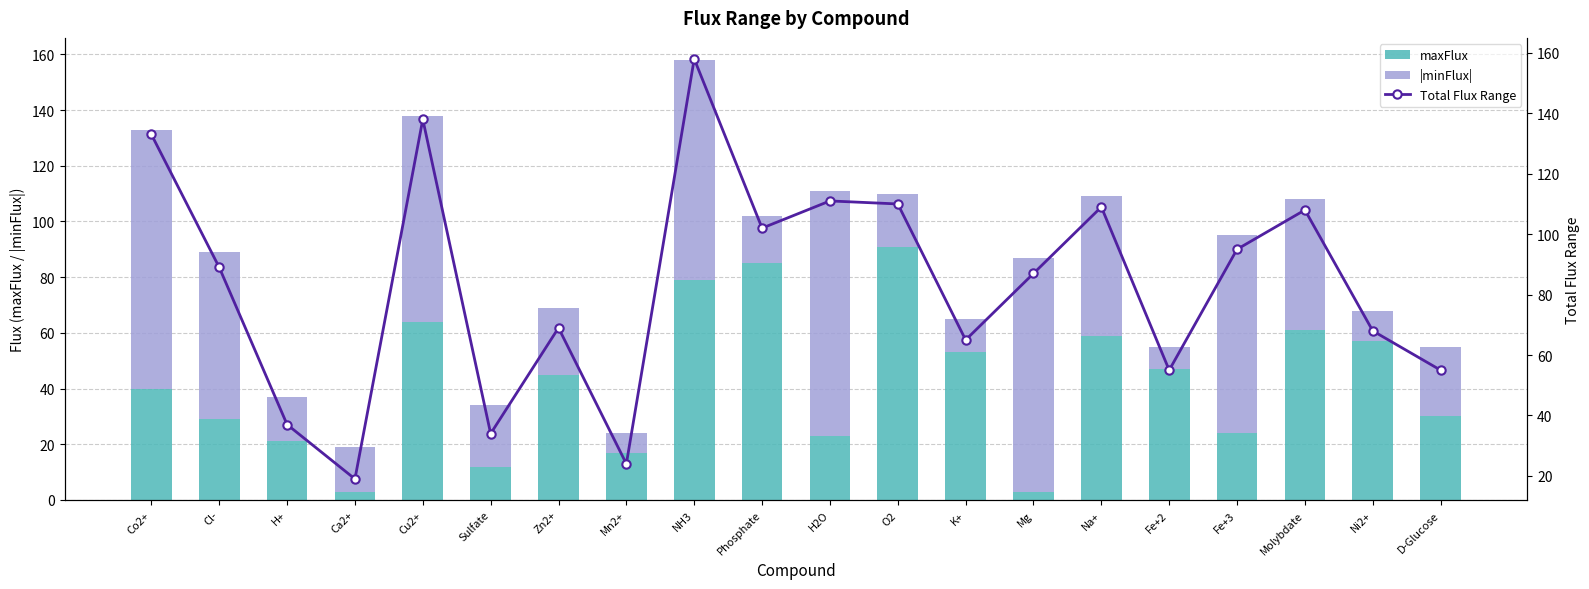

What is the label of the 2nd bar from the left?

Cl-